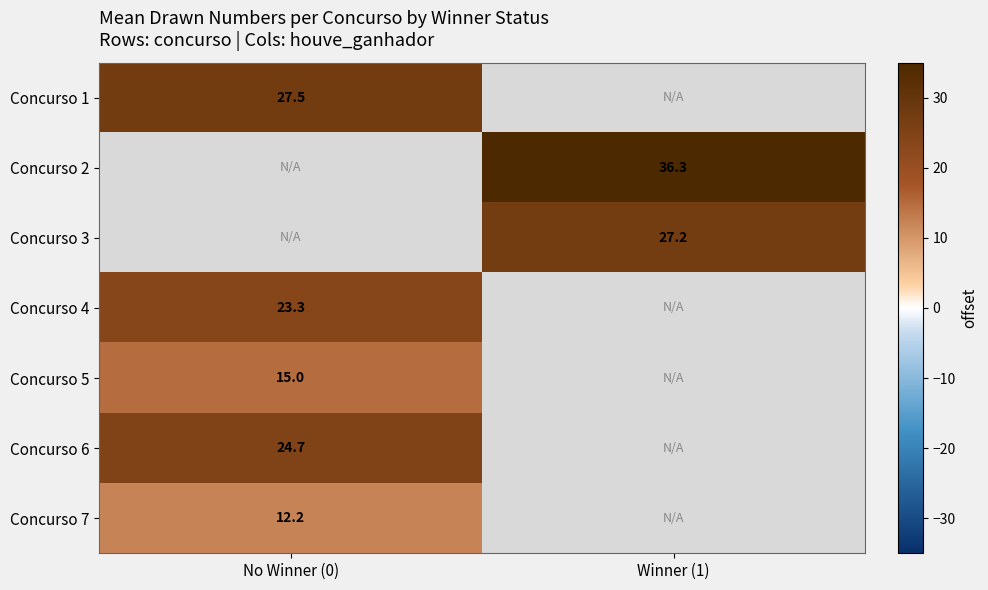

Which label corresponds to the smallest value in the chart?

No Winner (0)